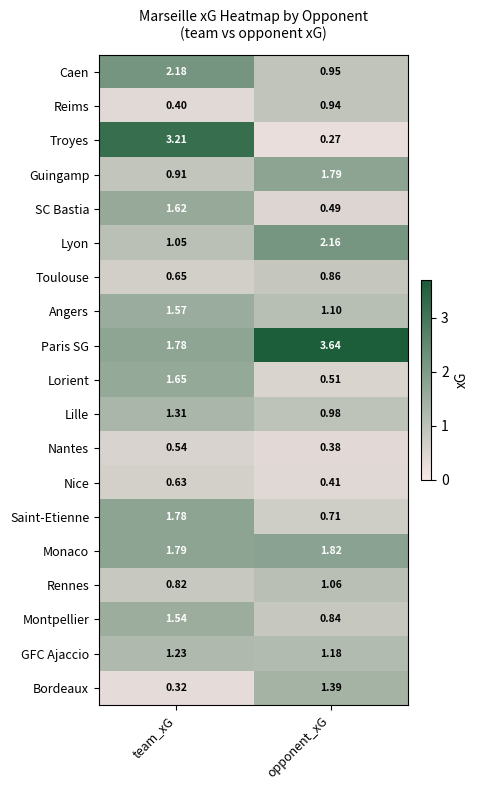

Which series has the widest spread of values?

Troyes